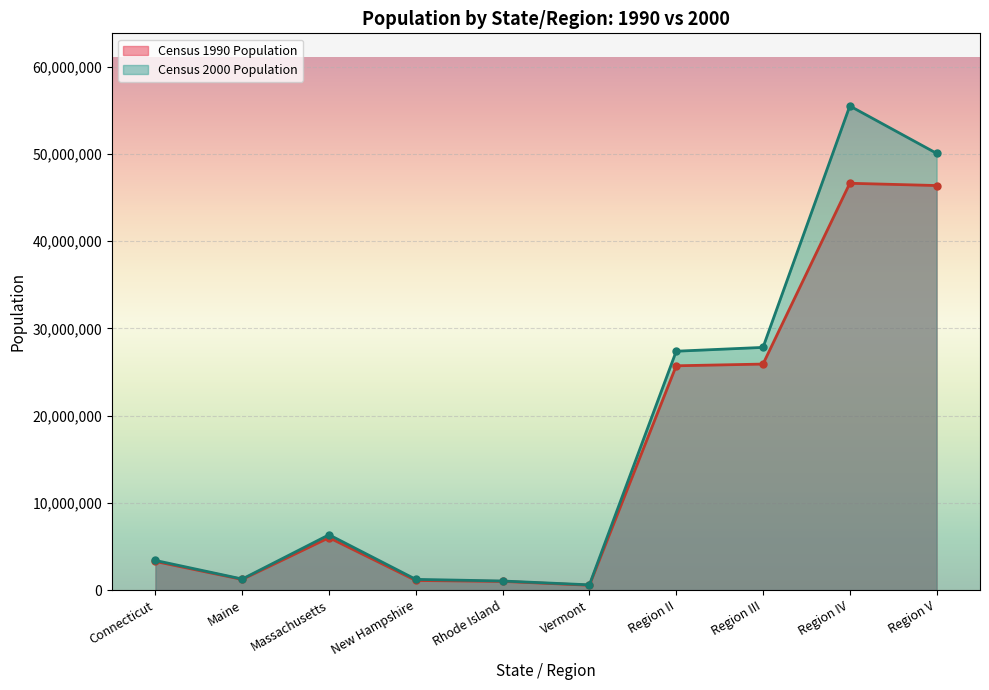

What are all the series names shown in the legend?

Census 1990 Population, Census 2000 Population